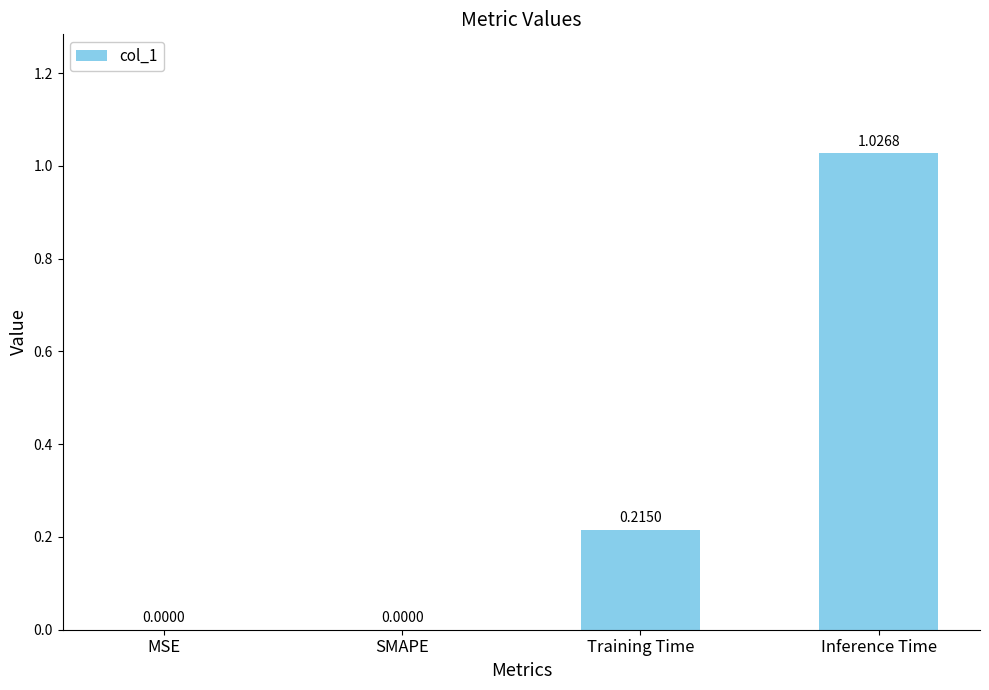

What is the sum of all values?

1.2